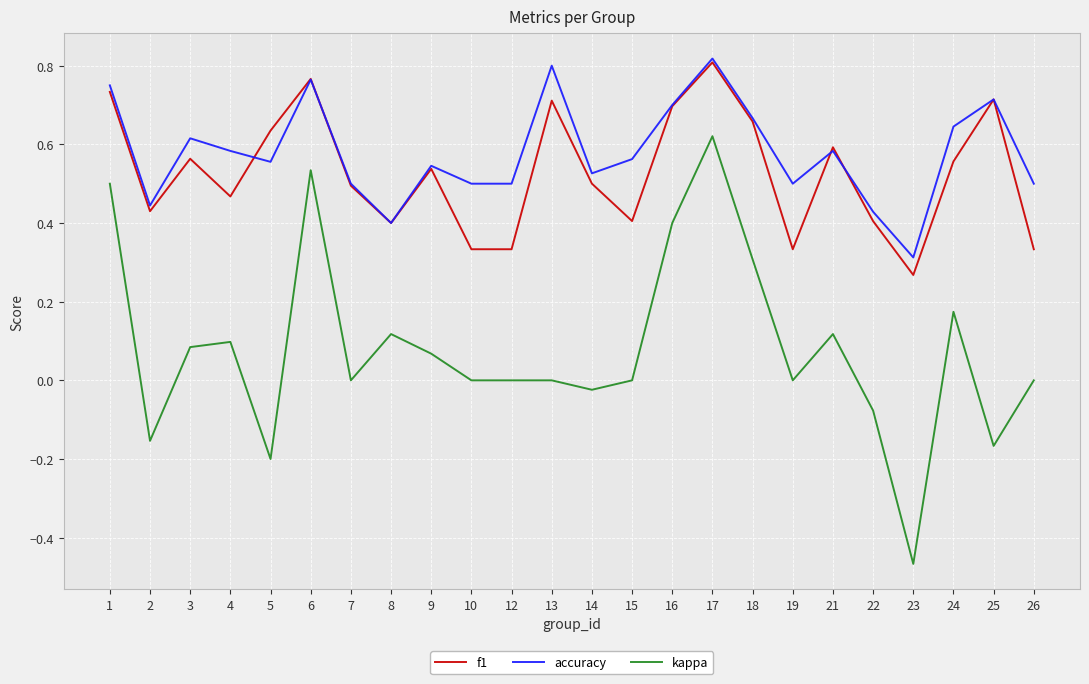

Which series has the largest range (max minus min)?

kappa